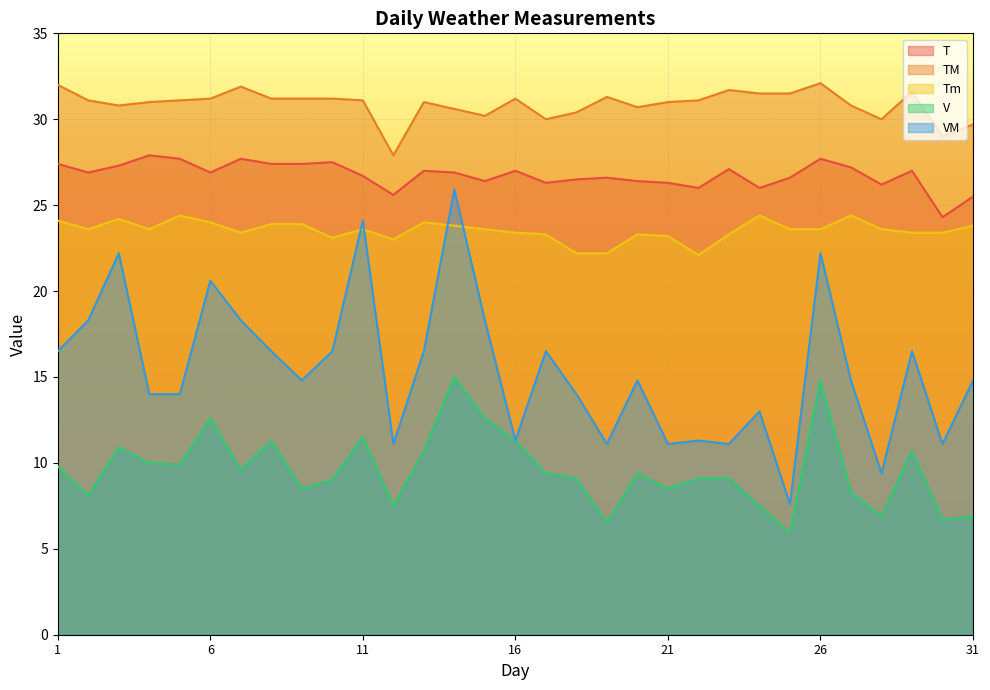

What is the lowest value of the VM series?

7.6